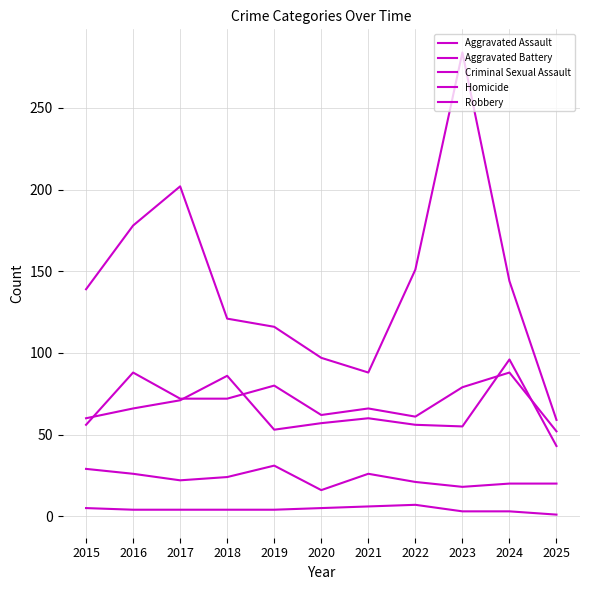

Which series has the largest range (max minus min)?

Robbery